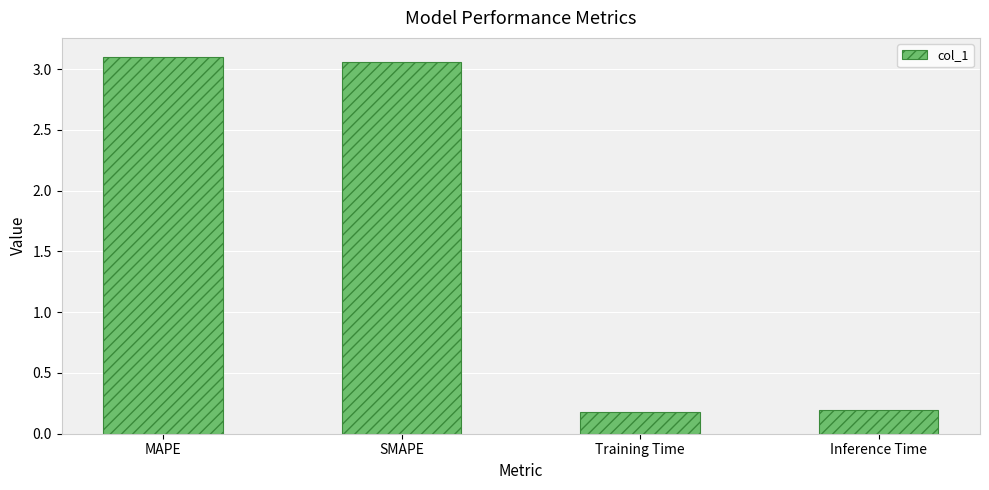

At which label does the data first exceed 3?

MAPE